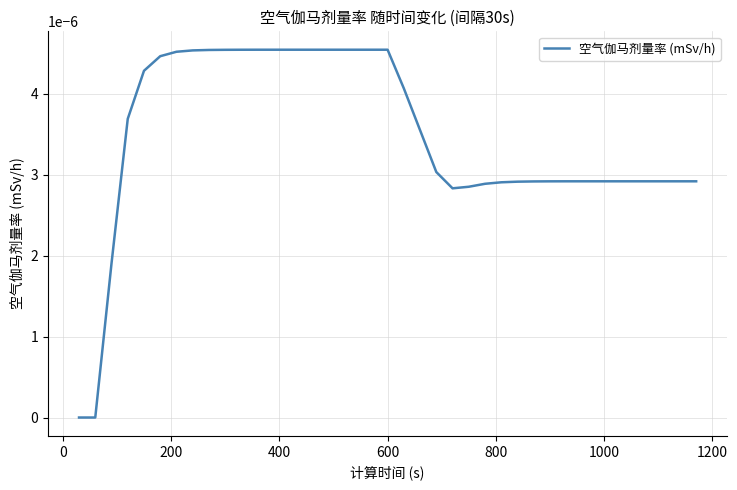

How many lines are shown in the chart?

1